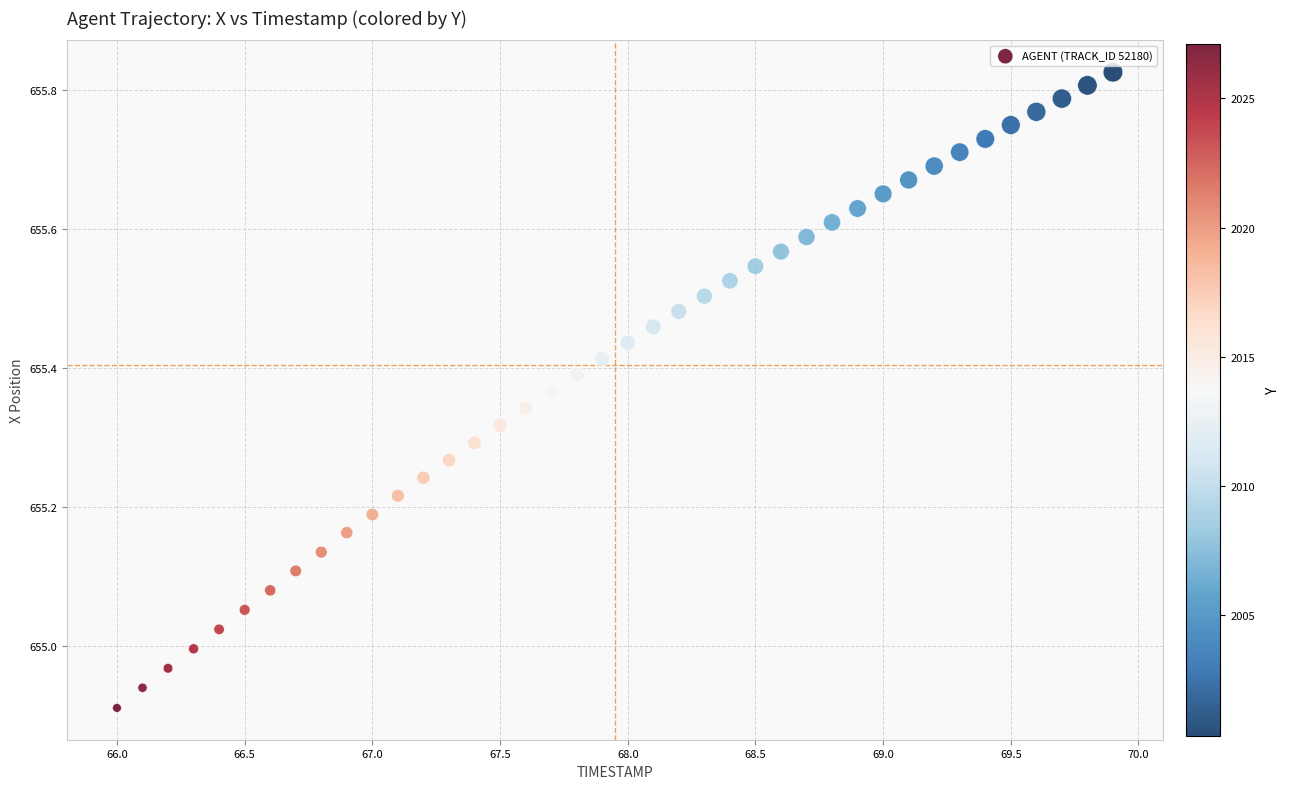

What is the range of X values (max minus min)?

3.9